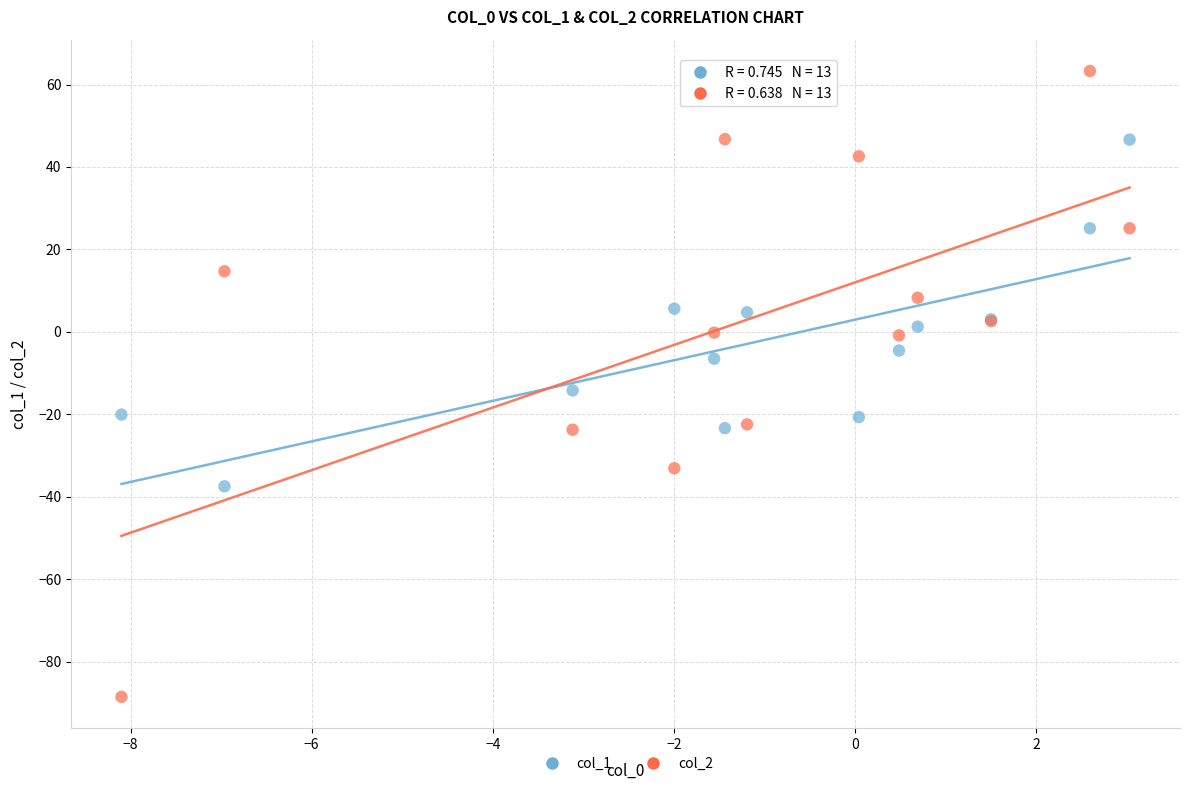

Across all series, what Y value is closest to -12?

-14.2